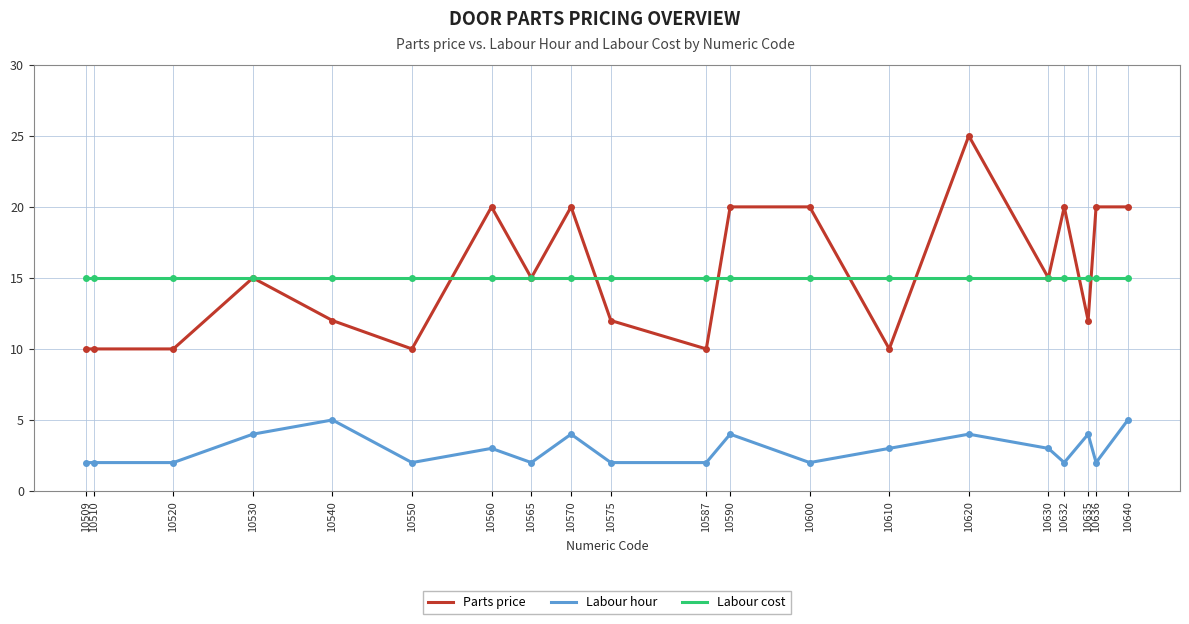

At 10550, list the series in order from largest to smallest.

Labour cost, Parts price, Labour hour